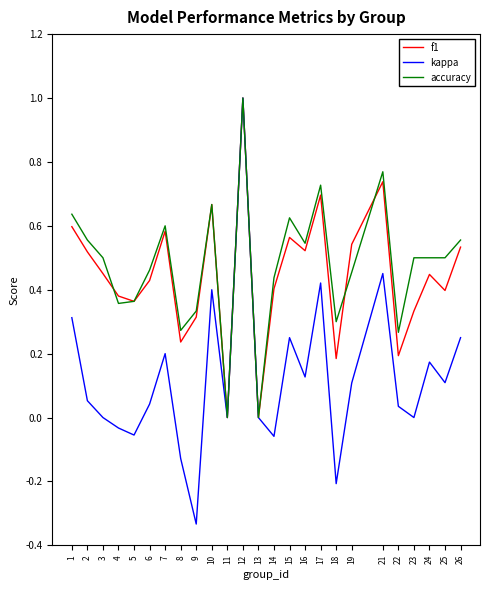

True or false: f1 and accuracy cross at least once.

True